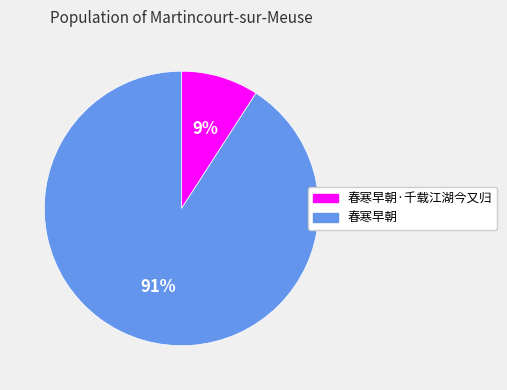

Is it true that 春寒早朝·千载江湖今又归 is 9% of the pie?

True